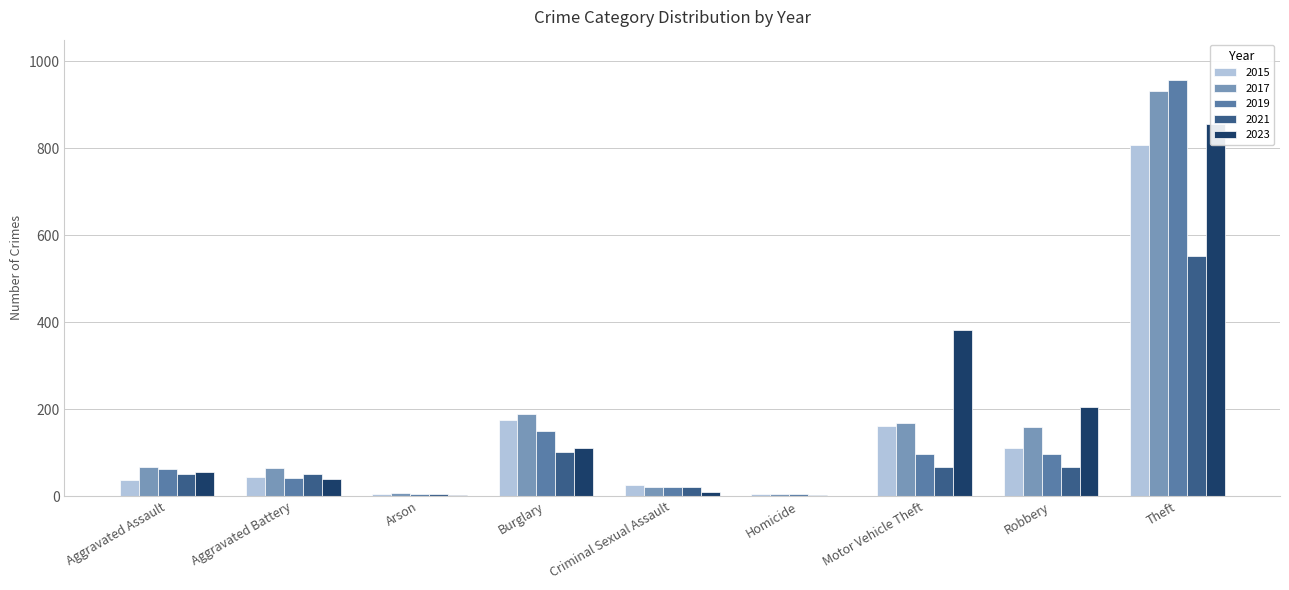

How many bars are there in total?

45